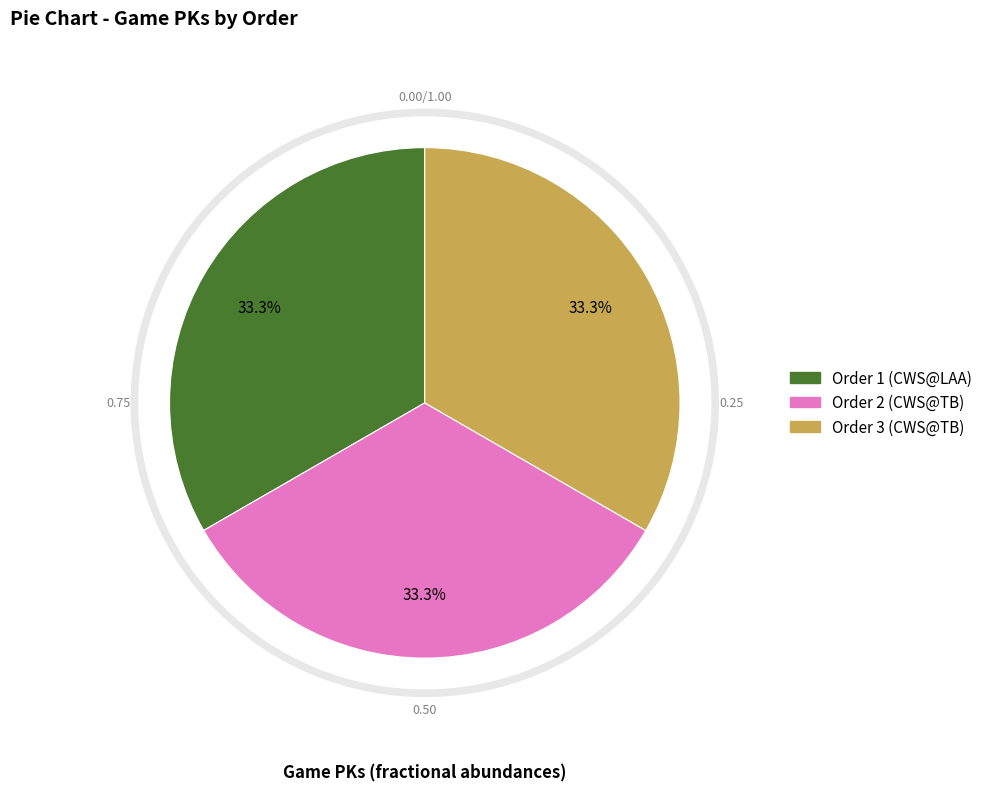

Which category has the biggest portion of the pie?

3